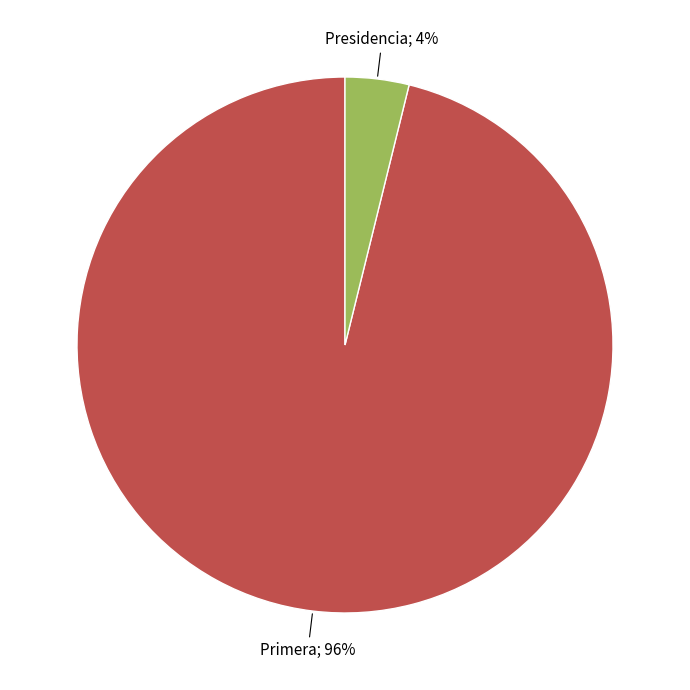

Is there a majority slice in this chart?

Yes